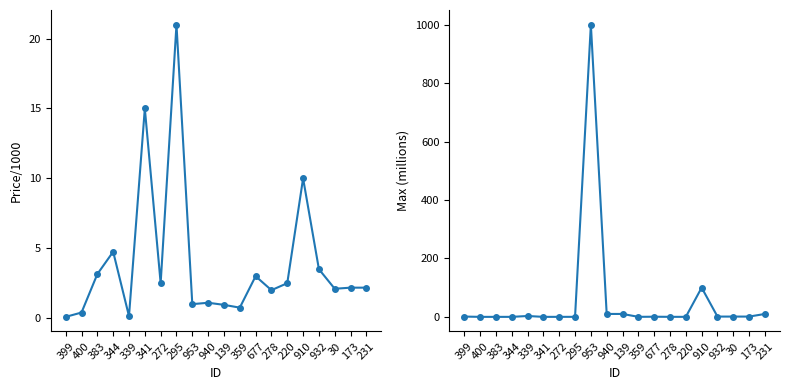

What is the label of the 12th point from the right?

953